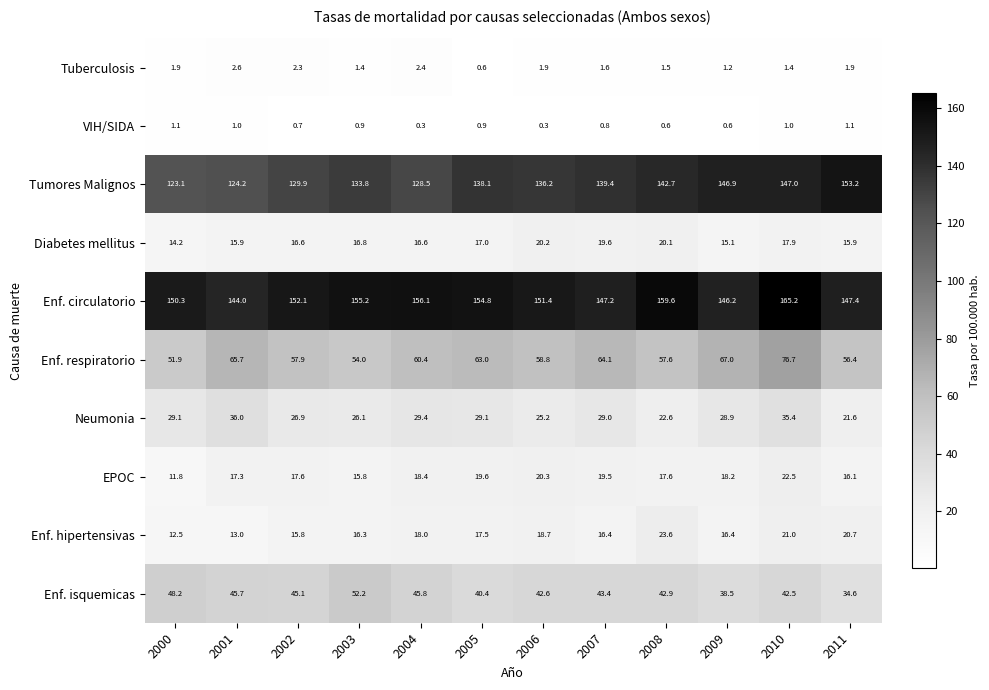

At which label does Enf. respiratorio first exceed 60?

2001